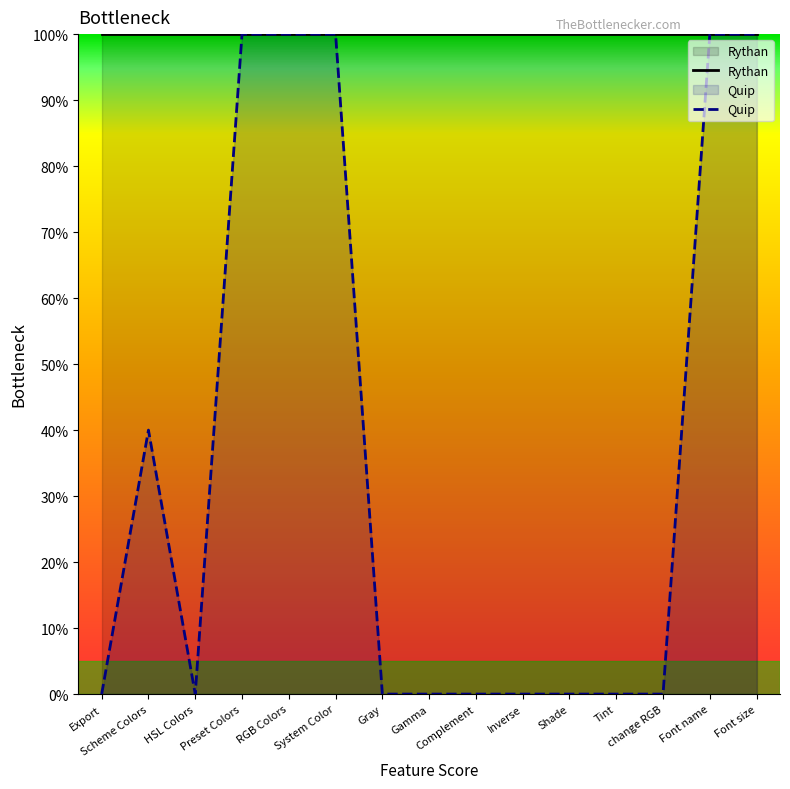

Is it true that the value at Font name is 100?

True